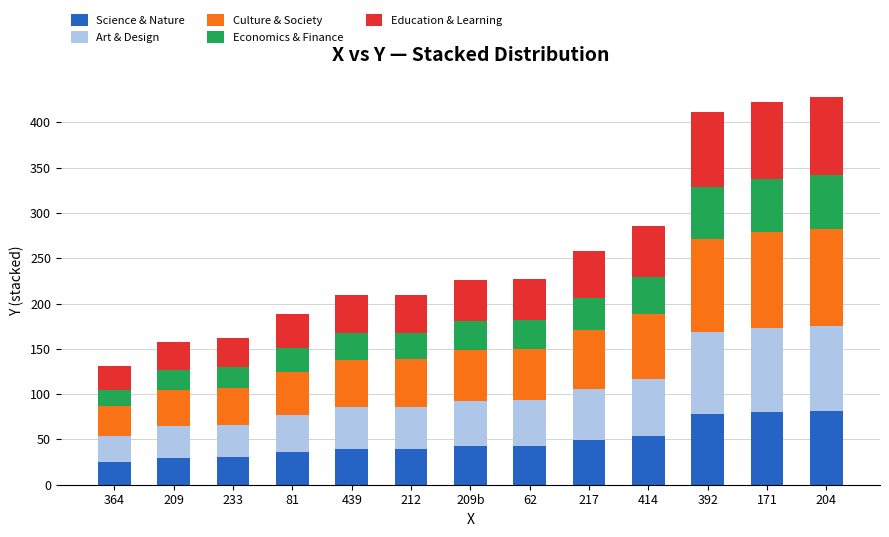

What is the minimum value for Science & Nature?

24.9